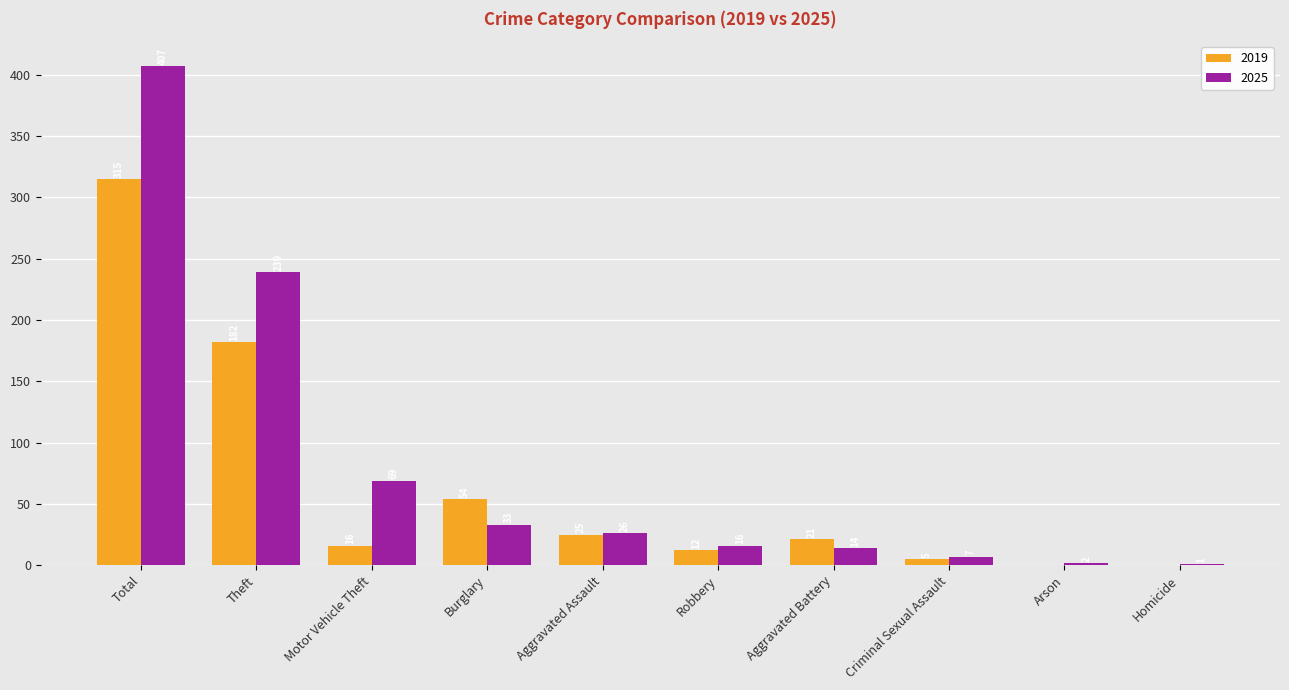

True or false: 2019 has a value of 182 at Theft.

True